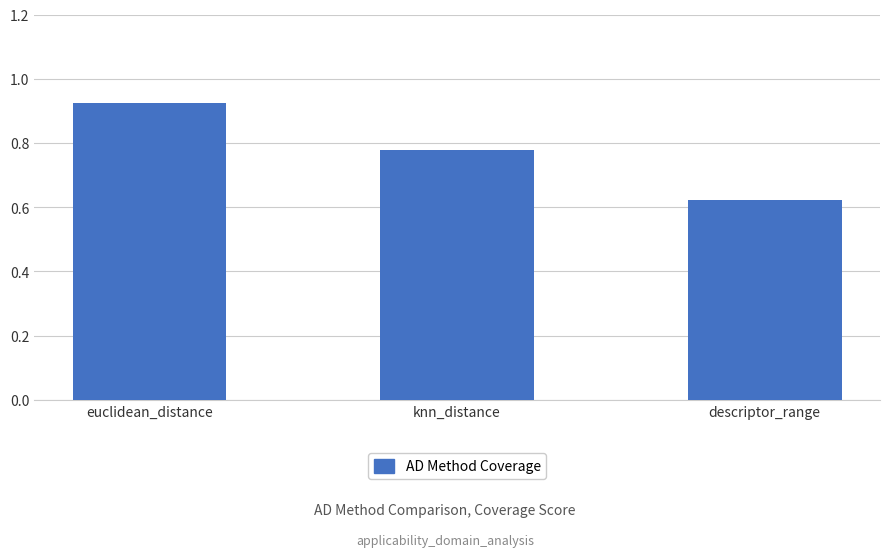

The chart shows a value of 0.3 at knn_distance. True or false?

False